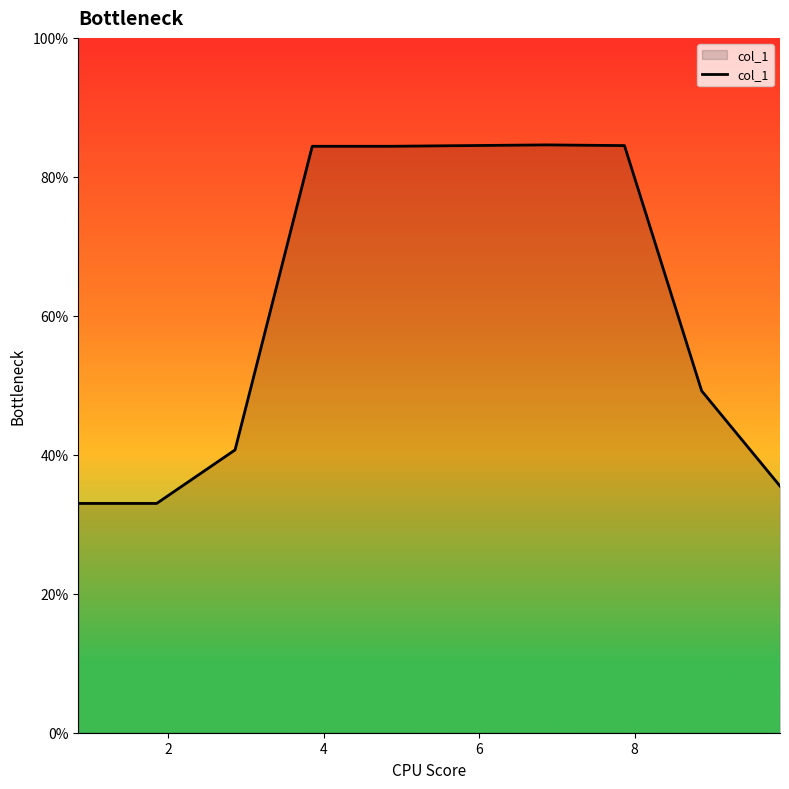

What is the greatest value displayed?

84.6